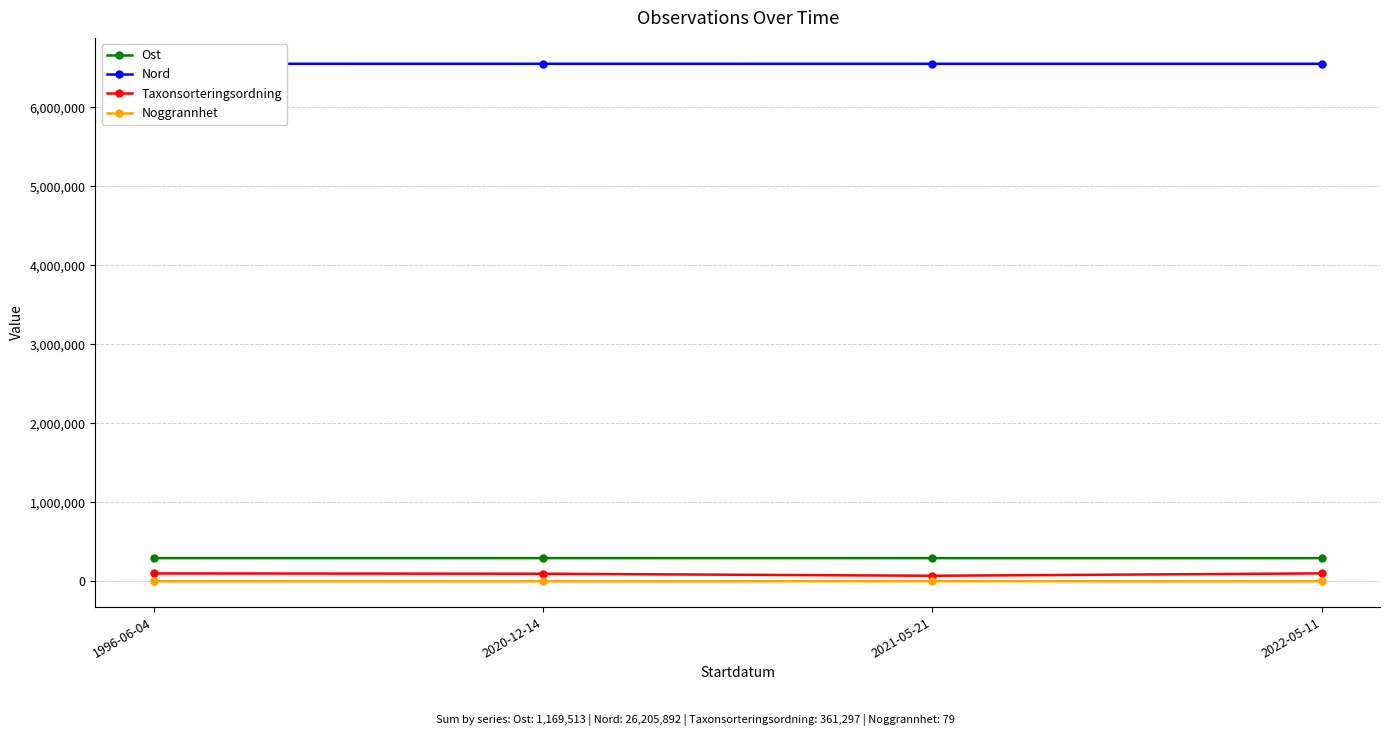

True or false: Nord and Ost intersect in this chart.

False